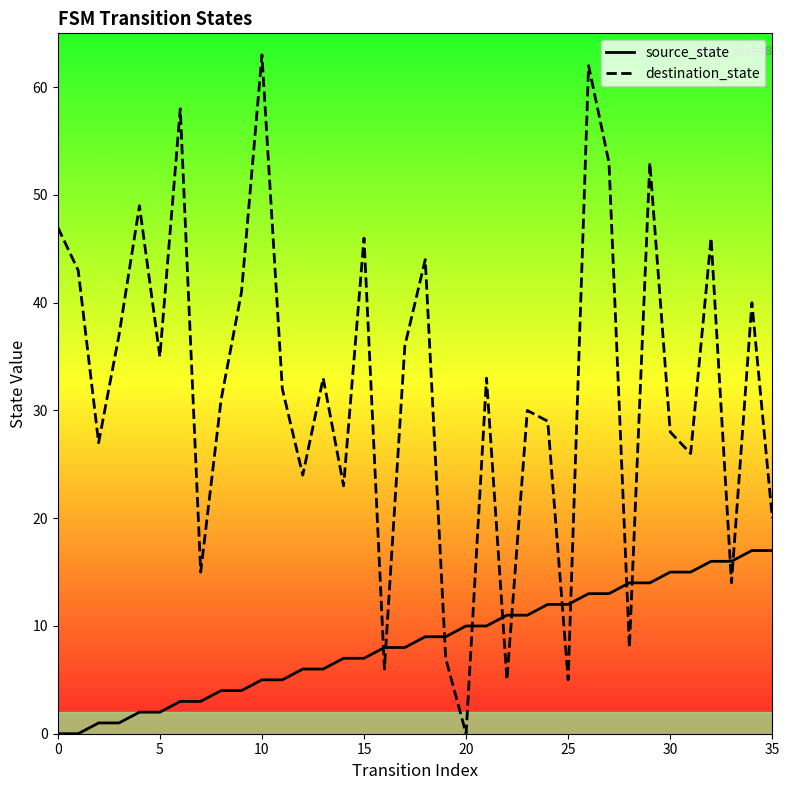

Which series has the widest spread of values?

destination_state